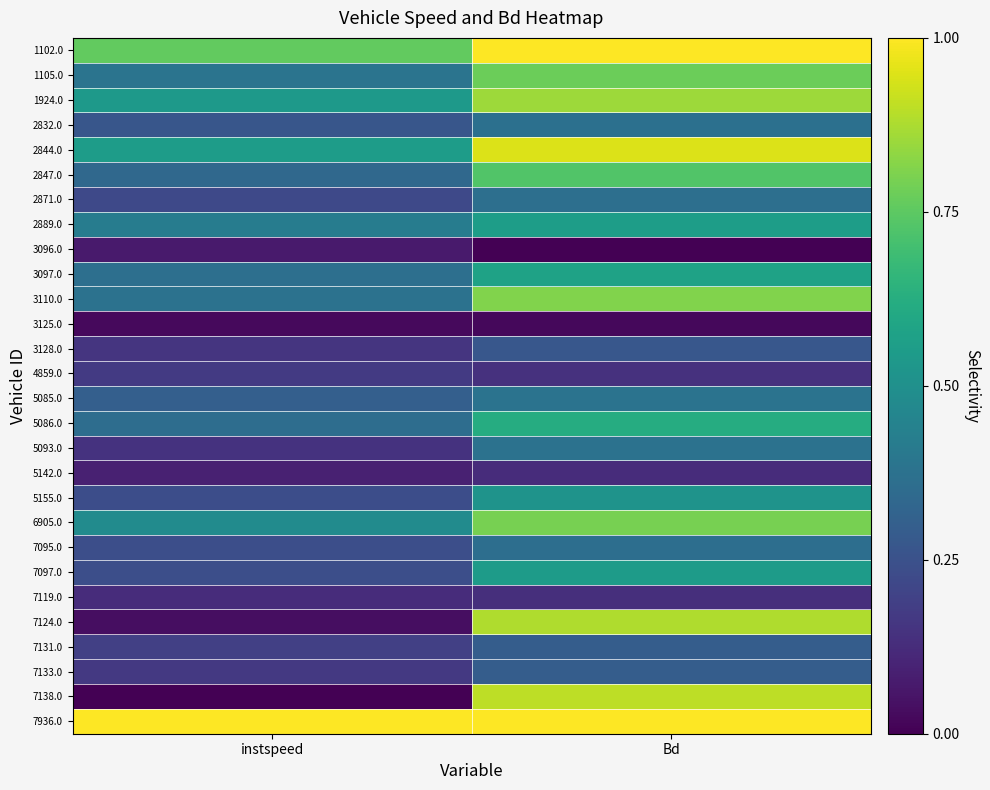

What is the maximum value shown in the chart?

1.0